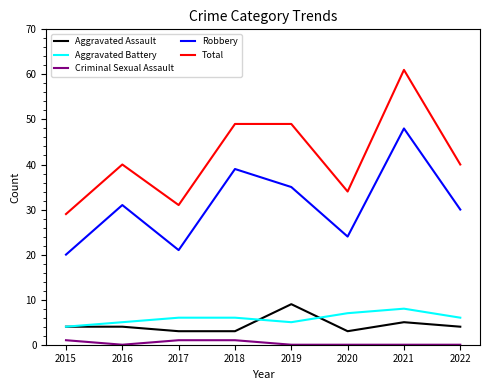

The value of Aggravated Battery at 2016 is 5. True or false?

True